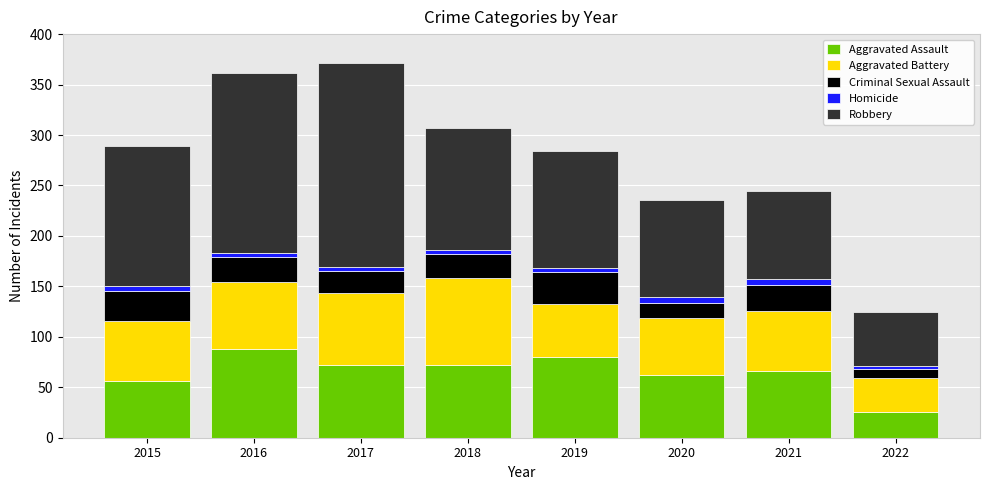

What is the difference between the maximum and minimum values in the Aggravated Assault series?

63